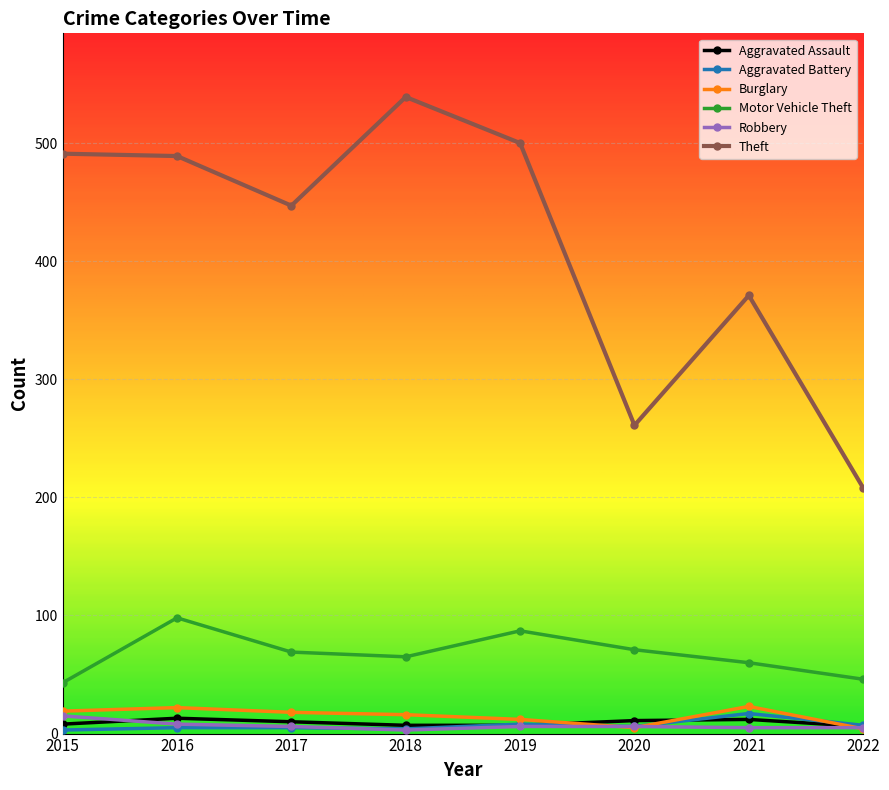

What are all the series names shown in the legend?

Aggravated Assault, Aggravated Battery, Burglary, Motor Vehicle Theft, Robbery, Theft